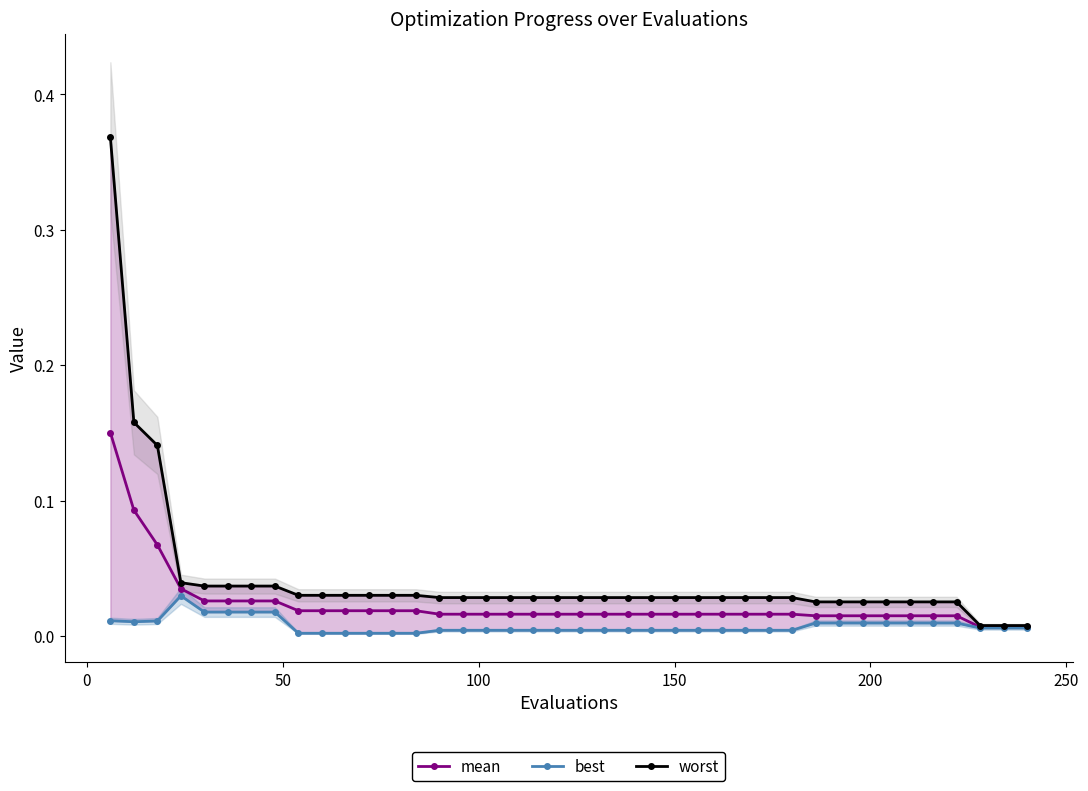

List the series in order of their peak value, highest first.

worst, mean, best